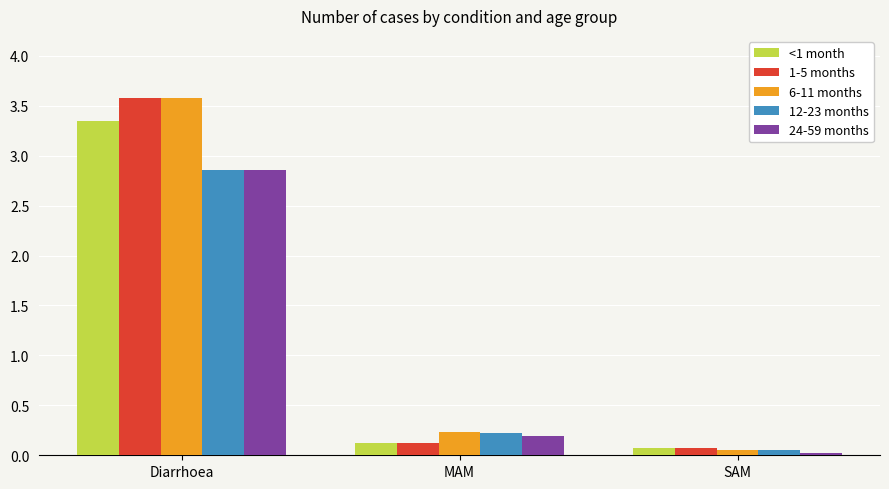

At how many categories does at least one series exceed 1?

1